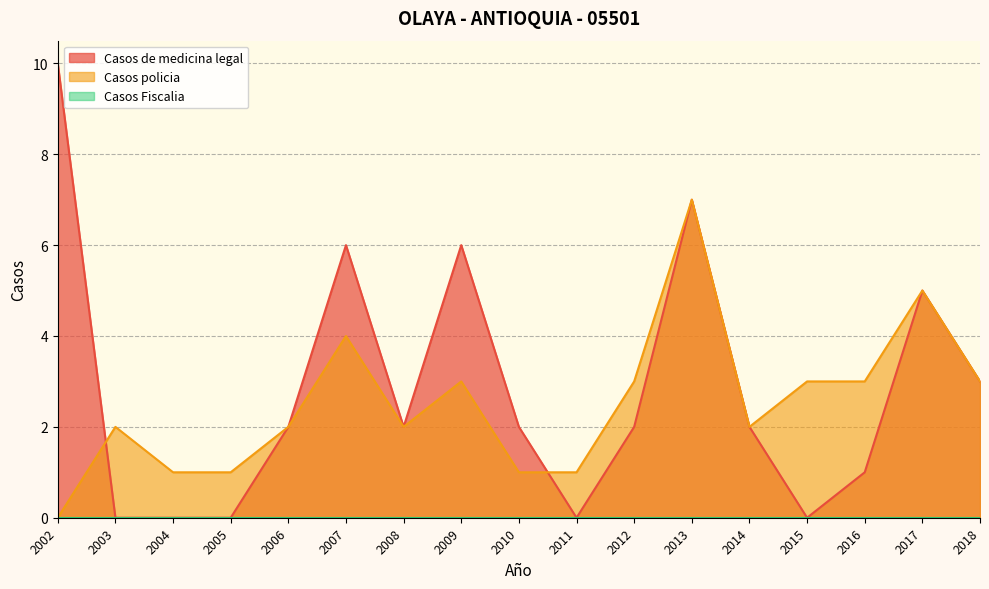

At 2013, list the series in order from largest to smallest.

Casos de medicina legal, Casos policia